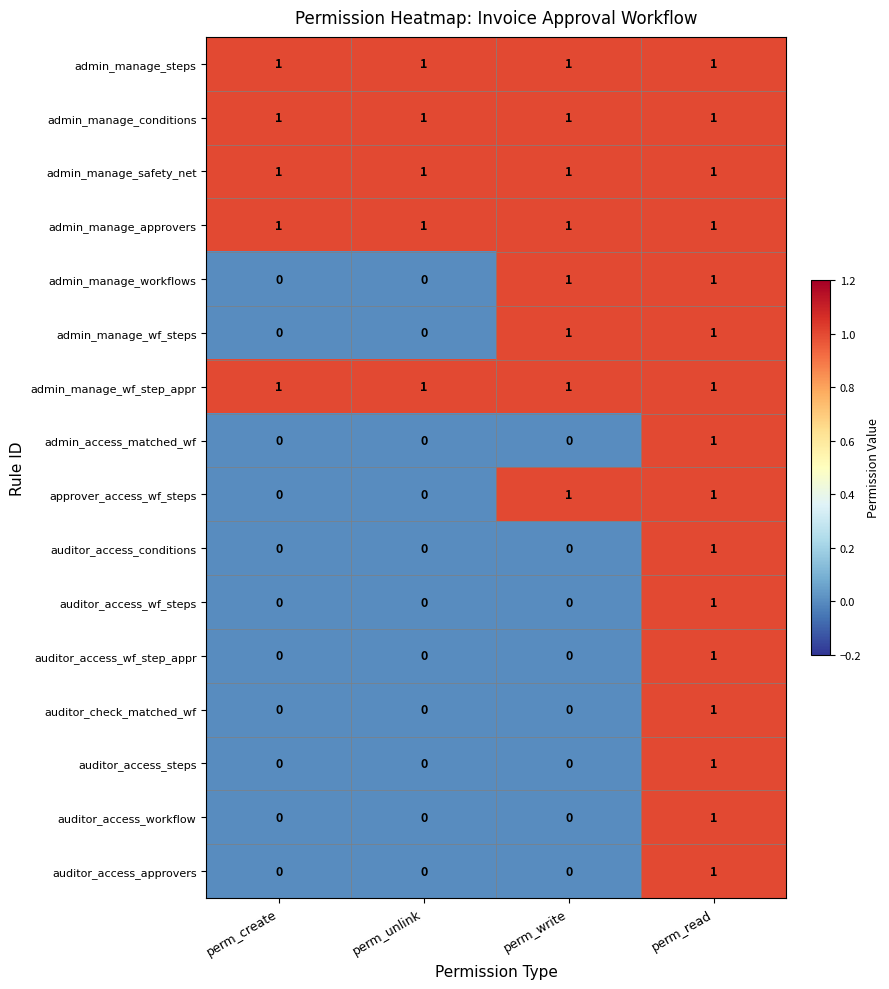

What is the sum of all admin_manage_conditions values?

4